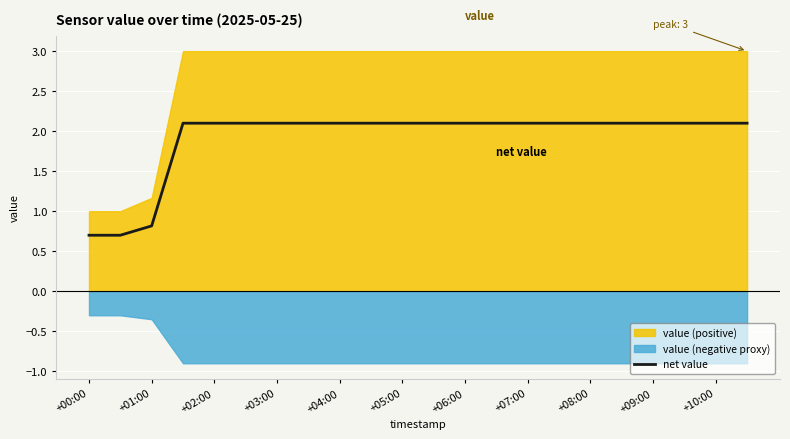

What is the maximum value for net value?

2.1